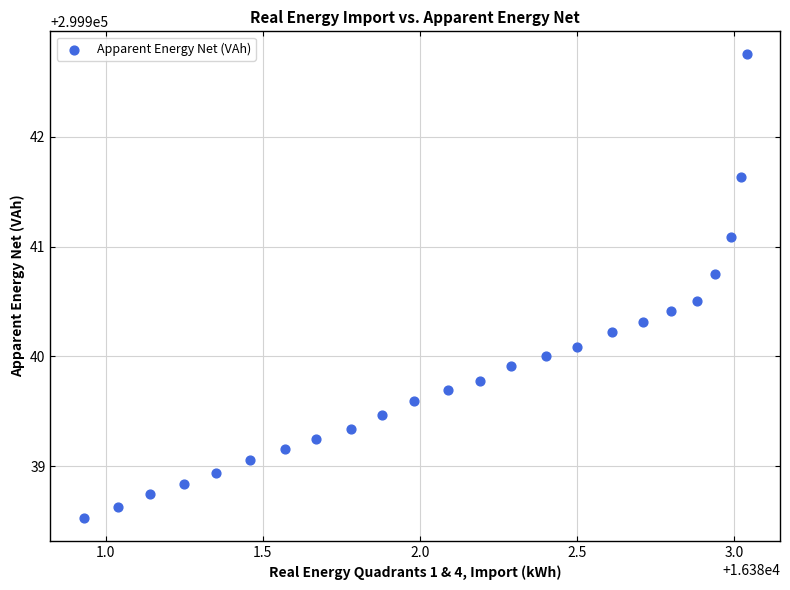

What is the range of Y values (max minus min)?

4.2